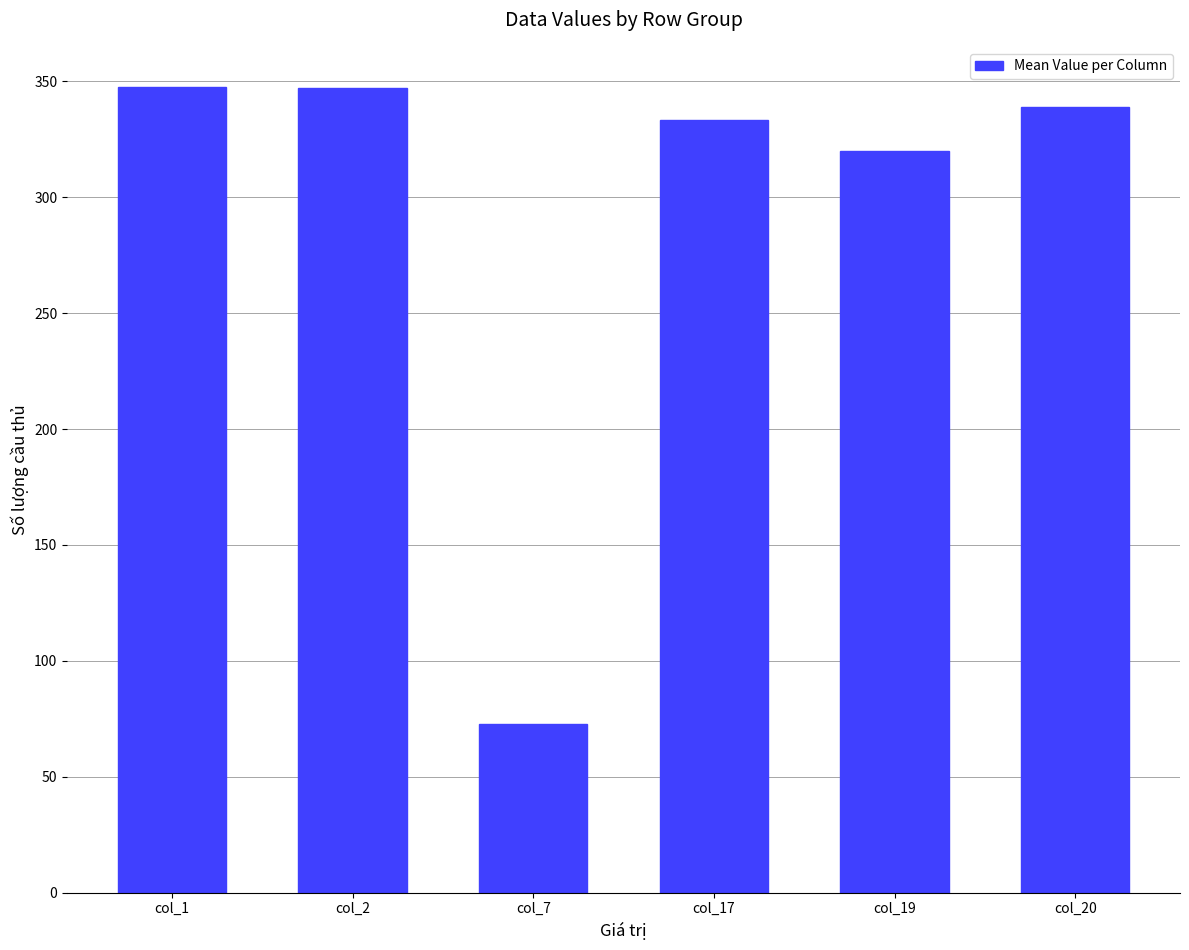

What value does the data have at col_2?

347.2